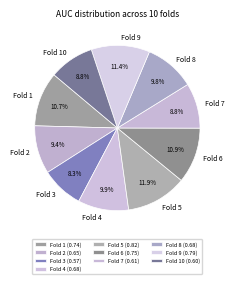

Does Fold 2 represent more than half of the total?

No